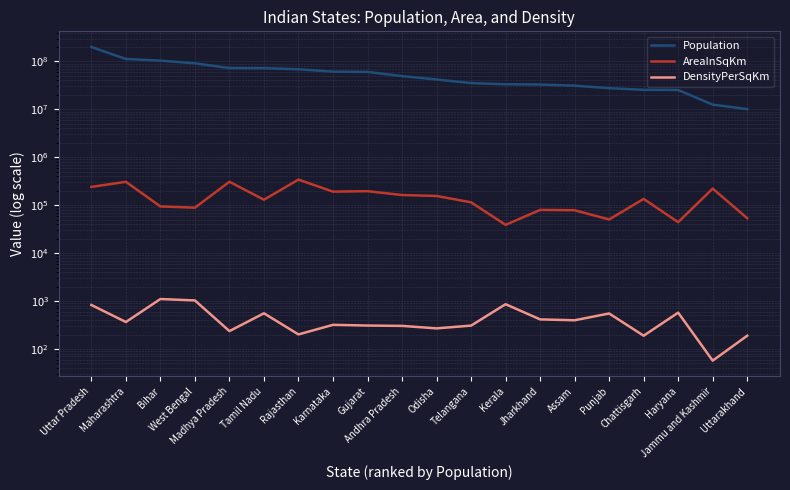

Is this an area chart (filled region under the line)?

No